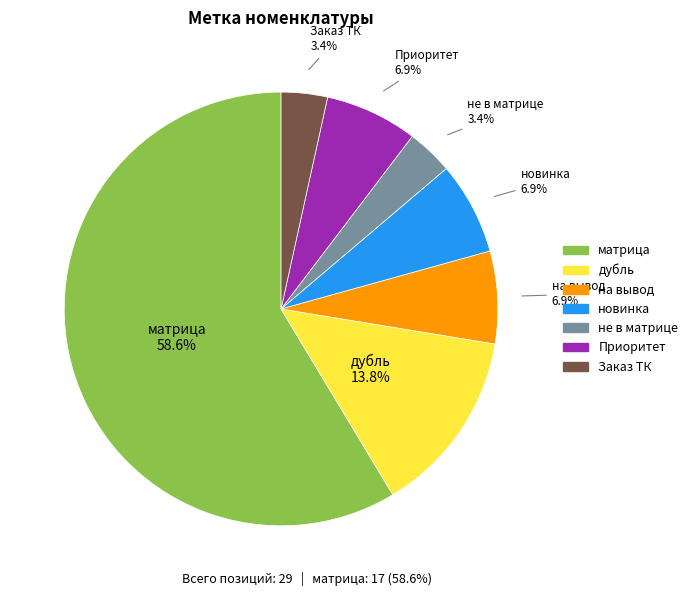

True or false: матрица accounts for 46% of the total.

False